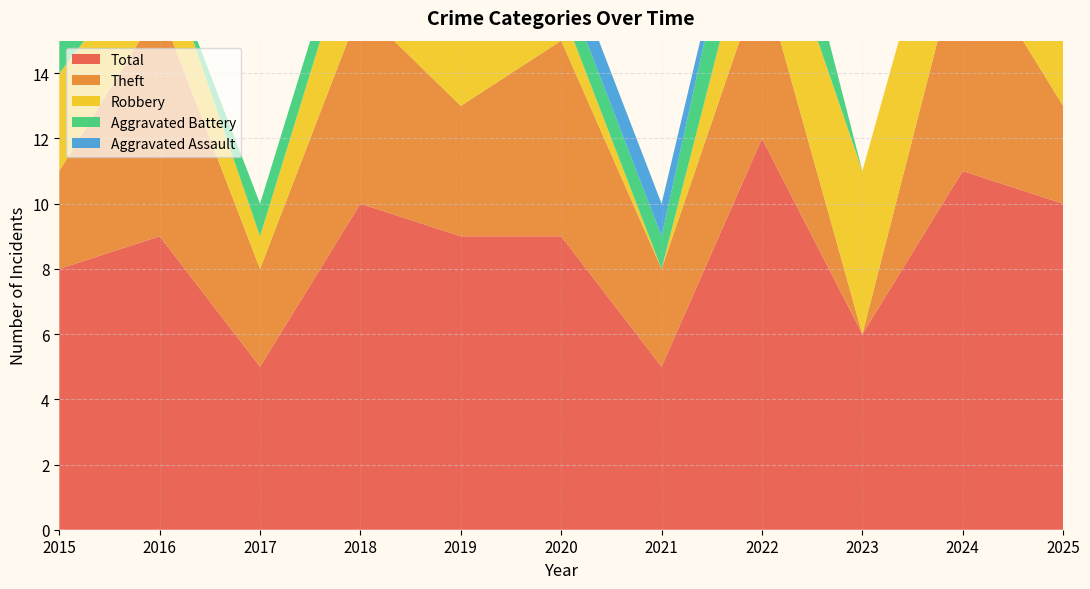

Reading left to right, extract all data points from this chart.

Total: 2015=8	2016=9	2017=5	2018=10	2019=9	2020=9	2021=5	2022=12	2023=6	2024=11	2025=10
Theft: 2015=3	2016=7	2017=3	2018=6	2019=4	2020=6	2021=3	2022=5	2023=0	2024=7	2025=3
Robbery: 2015=3	2016=2	2017=1	2018=3	2019=2	2020=1	2021=0	2022=3	2023=5	2024=4	2025=7
Aggravated Battery: 2015=1	2016=0	2017=1	2018=1	2019=2	2020=1	2021=1	2022=3	2023=0	2024=0	2025=0
Aggravated Assault: 2015=1	2016=0	2017=0	2018=0	2019=1	2020=1	2021=1	2022=0	2023=0	2024=0	2025=0